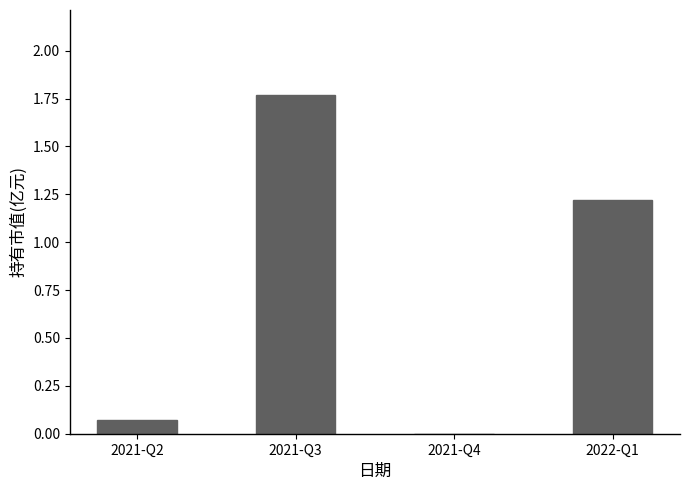

Which label corresponds to the largest value in the chart?

2021-Q3